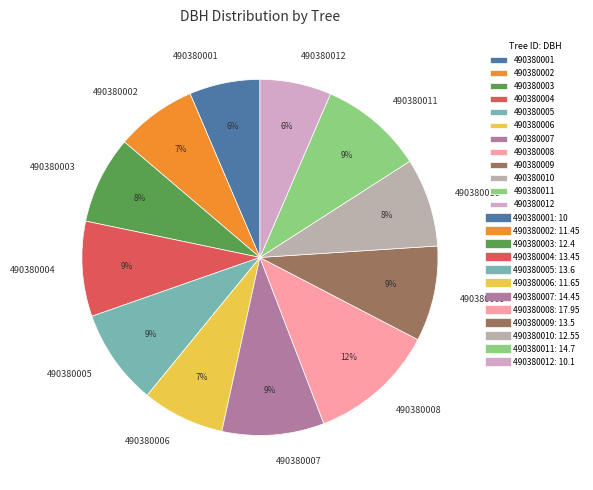

Which slice is the largest?

490380008